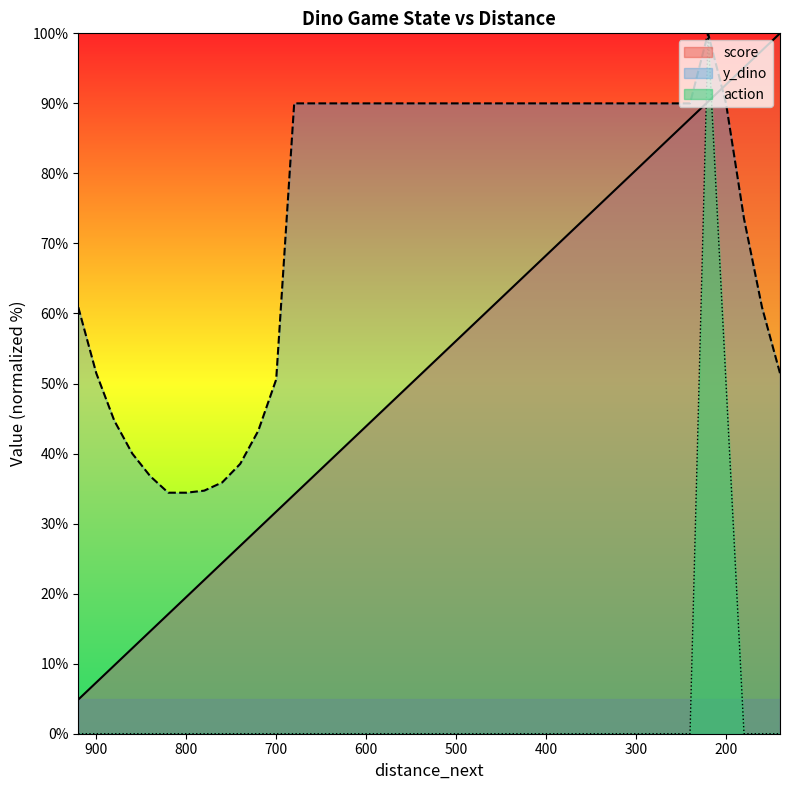

Reading left to right, transcribe all the data shown in this chart.

score: 4.9	7.3	9.8	12.2	14.6	17.1	19.5	22.0	24.4	26.8	29.3	31.7	34.1	36.6	39.0	41.5	43.9	46.3	48.8	51.2	53.7	56.1	58.5	61.0	63.4	65.9	68.3	70.7	73.2	75.6	78.0	80.5	82.9	85.4	87.8	90.2	92.7	95.1	97.6	100.0
y_dino: 60.9	51.5	44.7	40.0	36.8	34.4	34.4	34.7	35.9	38.5	43.2	50.6	90.0	90.0	90.0	90.0	90.0	90.0	90.0	90.0	90.0	90.0	90.0	90.0	90.0	90.0	90.0	90.0	90.0	90.0	90.0	90.0	90.0	90.0	90.0	100.0	90.0	73.5	60.9	51.5
action: 0.0	0.0	0.0	0.0	0.0	0.0	0.0	0.0	0.0	0.0	0.0	0.0	0.0	0.0	0.0	0.0	0.0	0.0	0.0	0.0	0.0	0.0	0.0	0.0	0.0	0.0	0.0	0.0	0.0	0.0	0.0	0.0	0.0	0.0	0.0	100.0	50.0	0.0	0.0	0.0